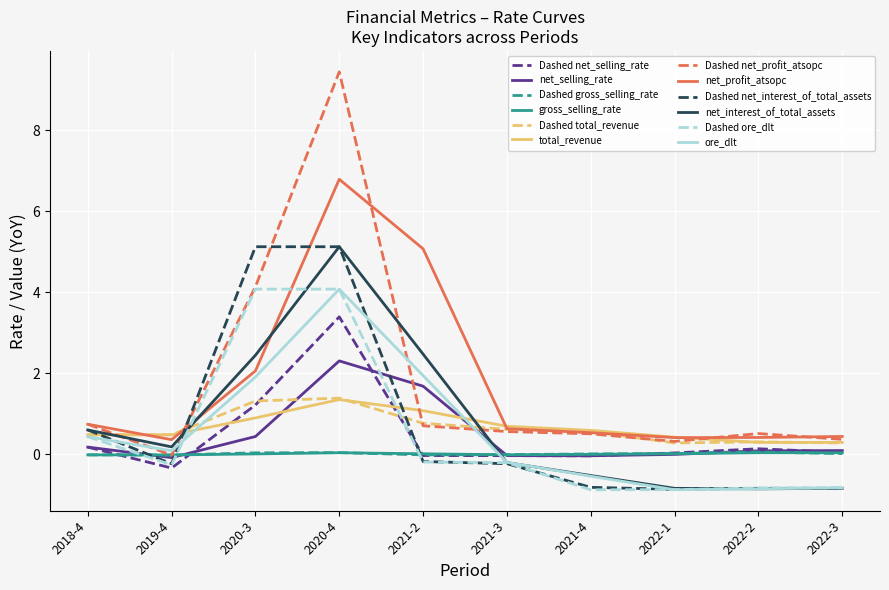

What is the smallest value displayed?

-0.9